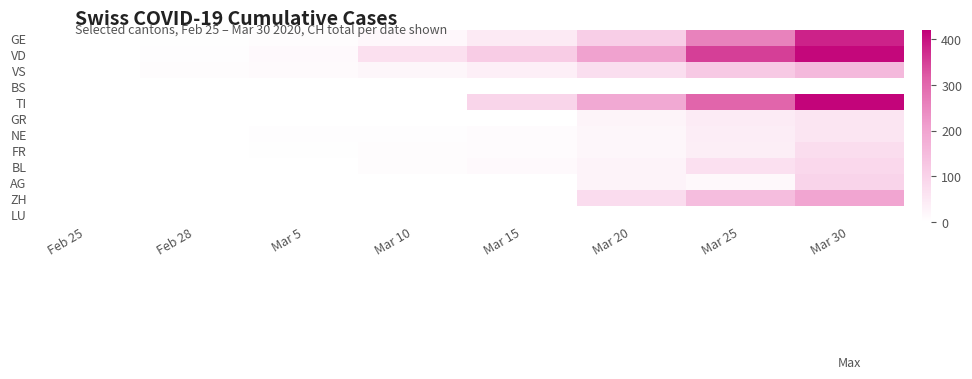

At which category does the chart reach its peak across all series?

Mar 30